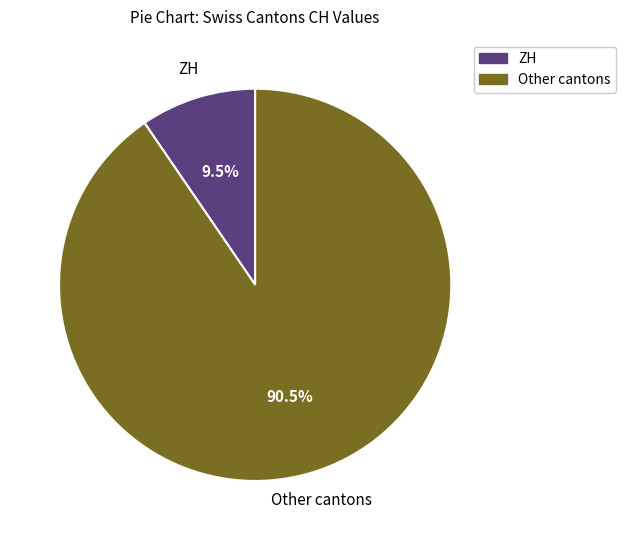

Is there any slice that represents more than half of the pie?

Yes